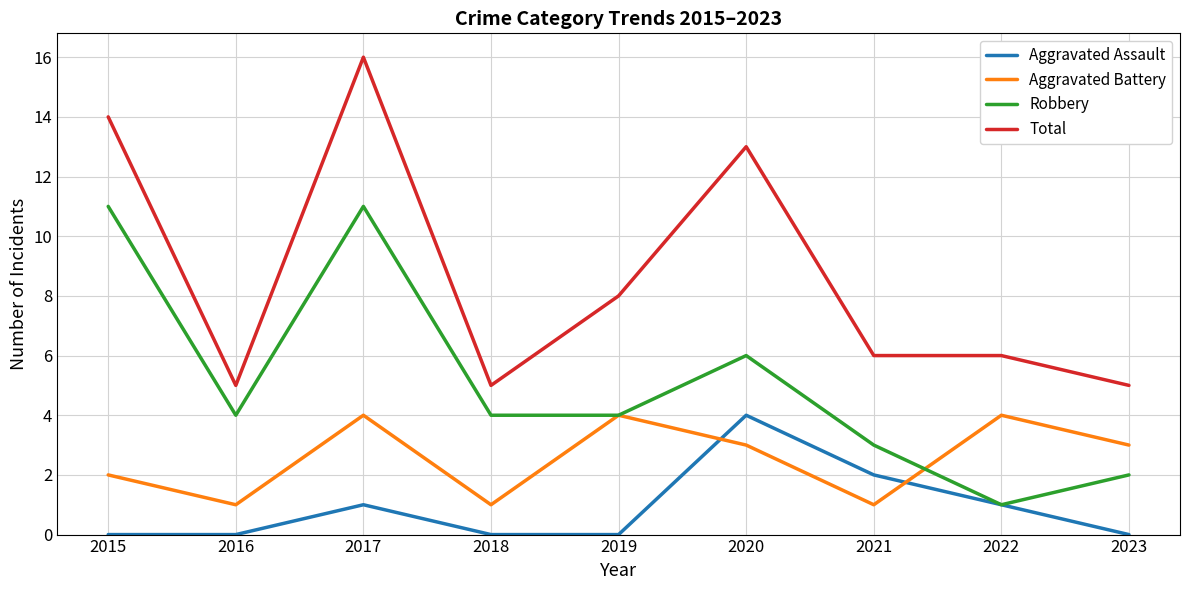

What is the difference between the Total values at 2020 and 2018?

8